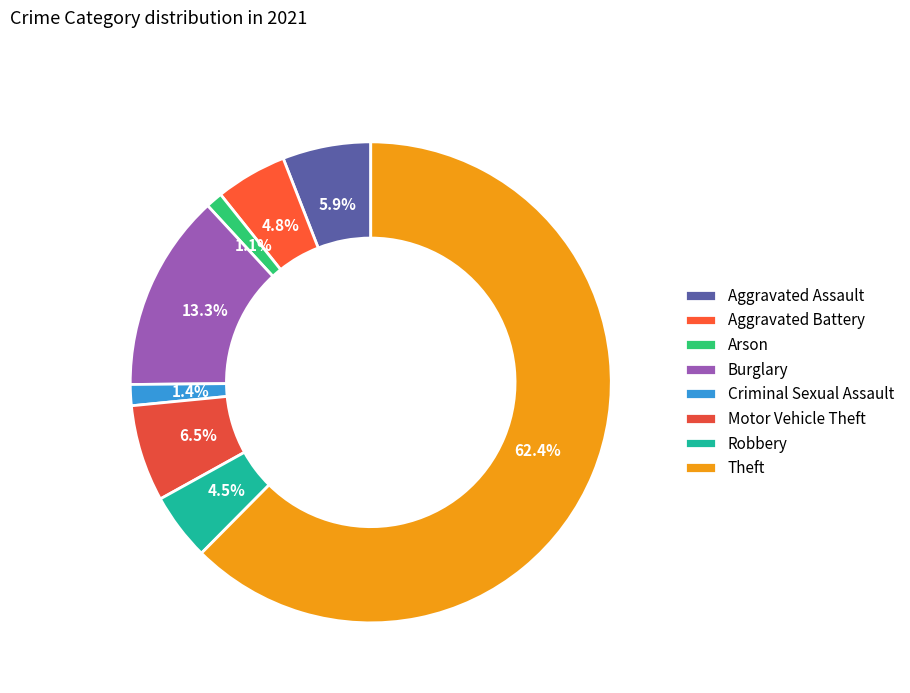

The Aggravated Assault slice represents 6% of the pie. True or false?

True